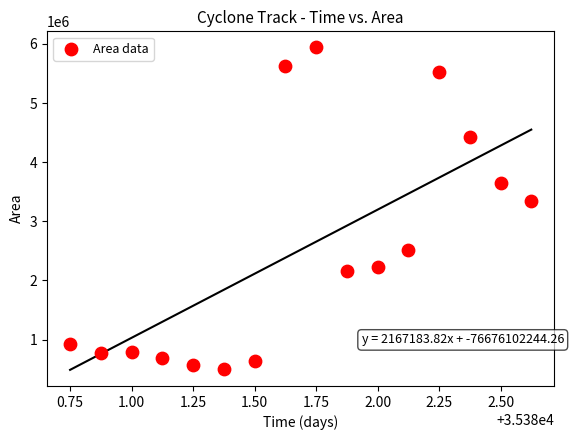

What is the range of Y values (max minus min)?

5431250